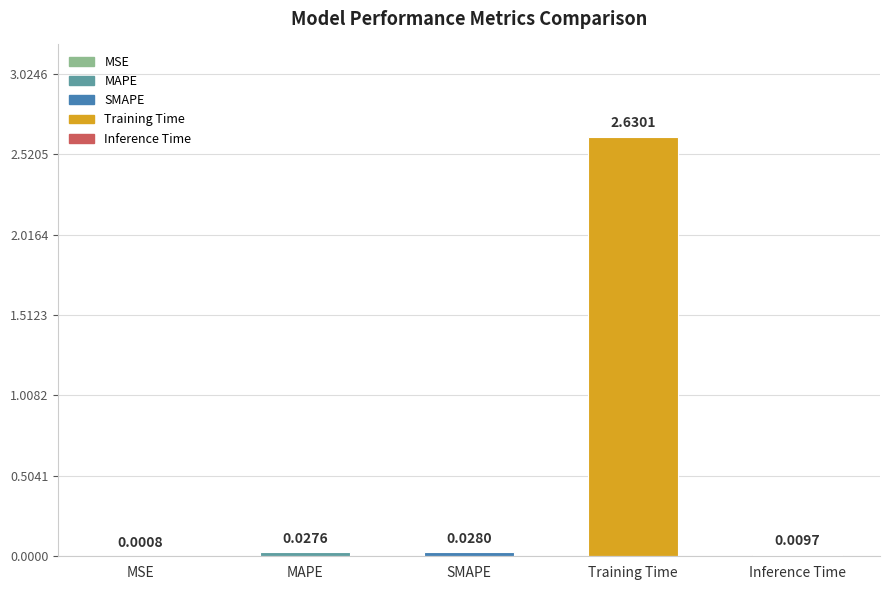

What is the change in value from MAPE to Training Time?

+2.6